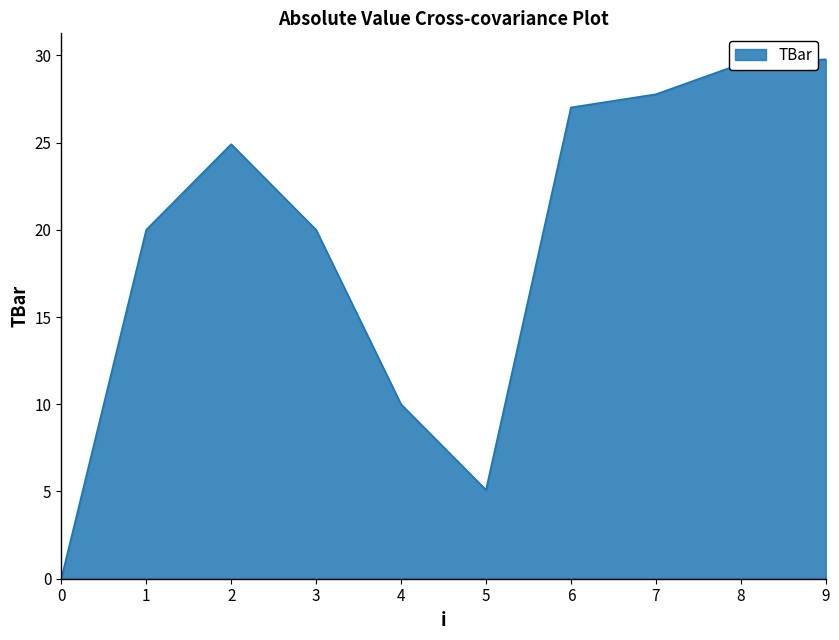

How many lines are shown in the chart?

1